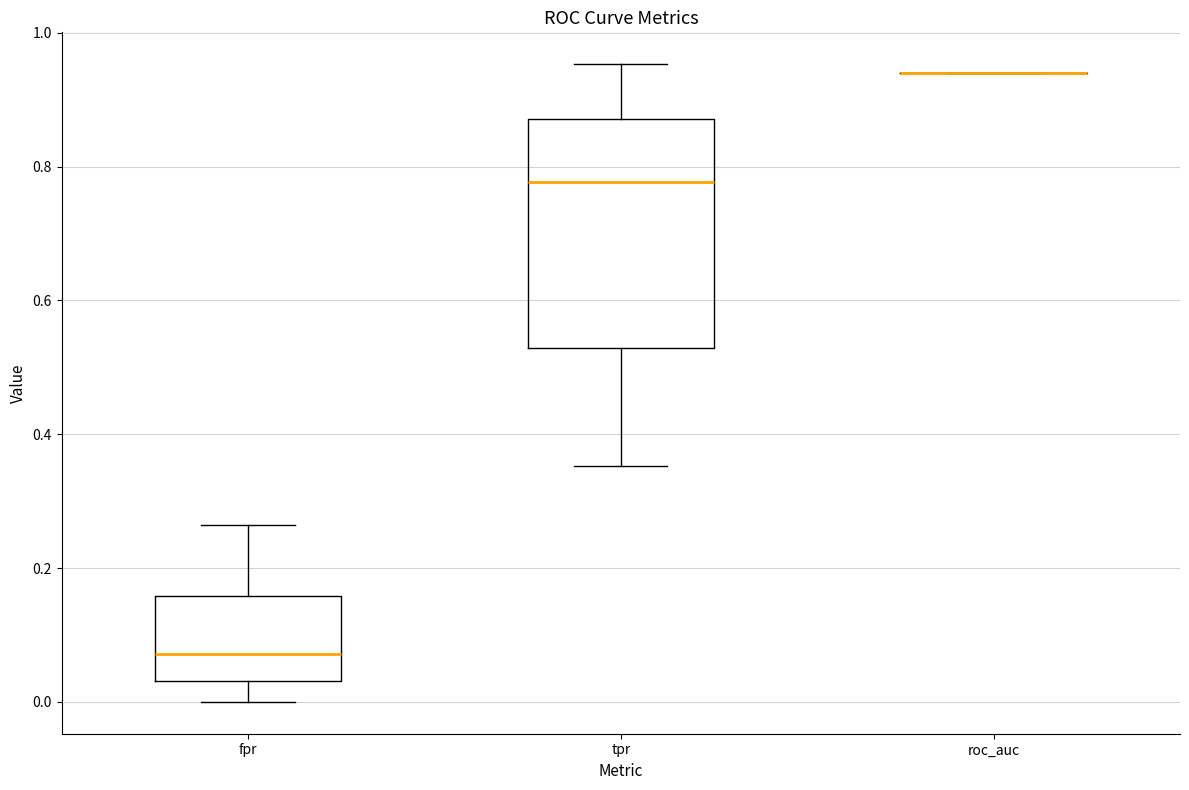

Where does the lower whisker of the box for tpr end on the y-axis? The values are not printed on the chart, so give them approximately, as read against the axis.

0.36